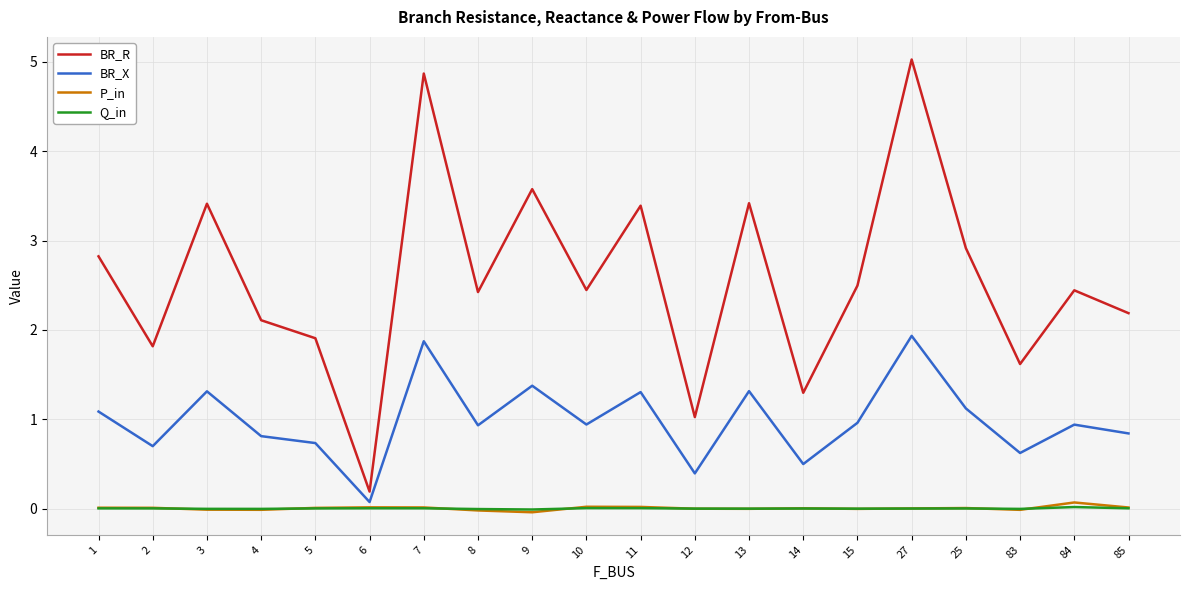

True or false: BR_X has more than 2 interior local peaks.

True